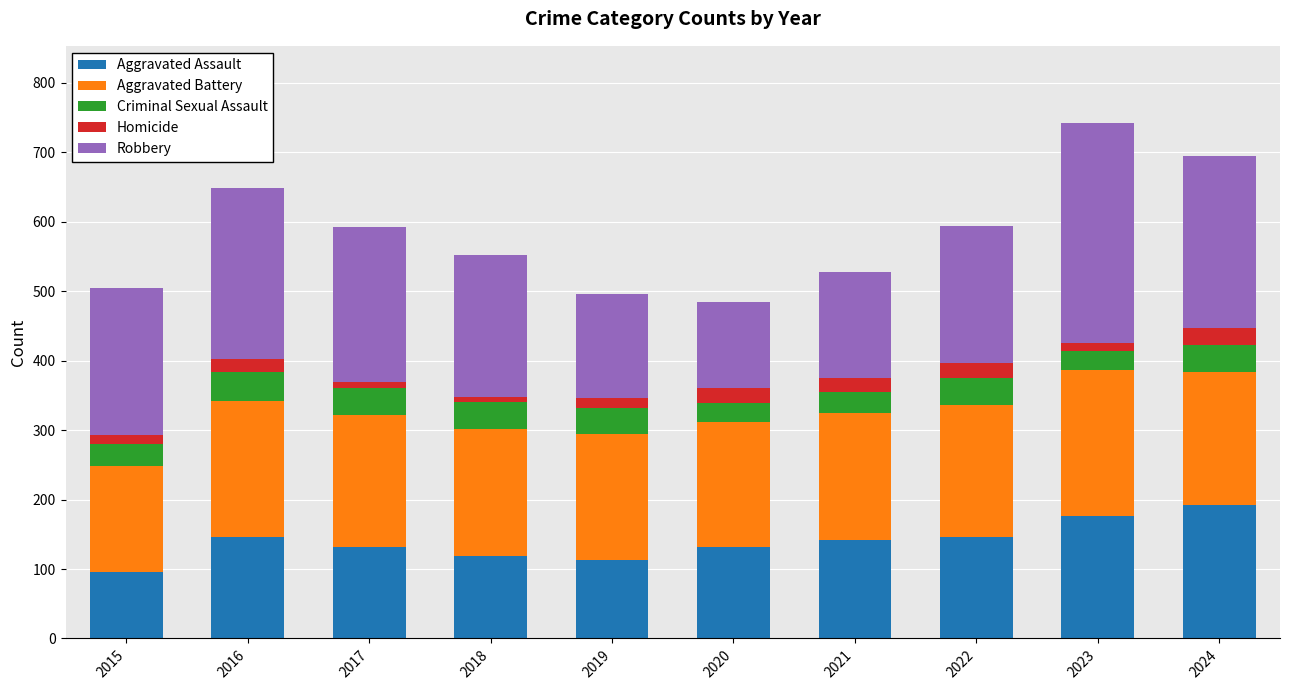

What is the highest value of the Aggravated Assault series?

192